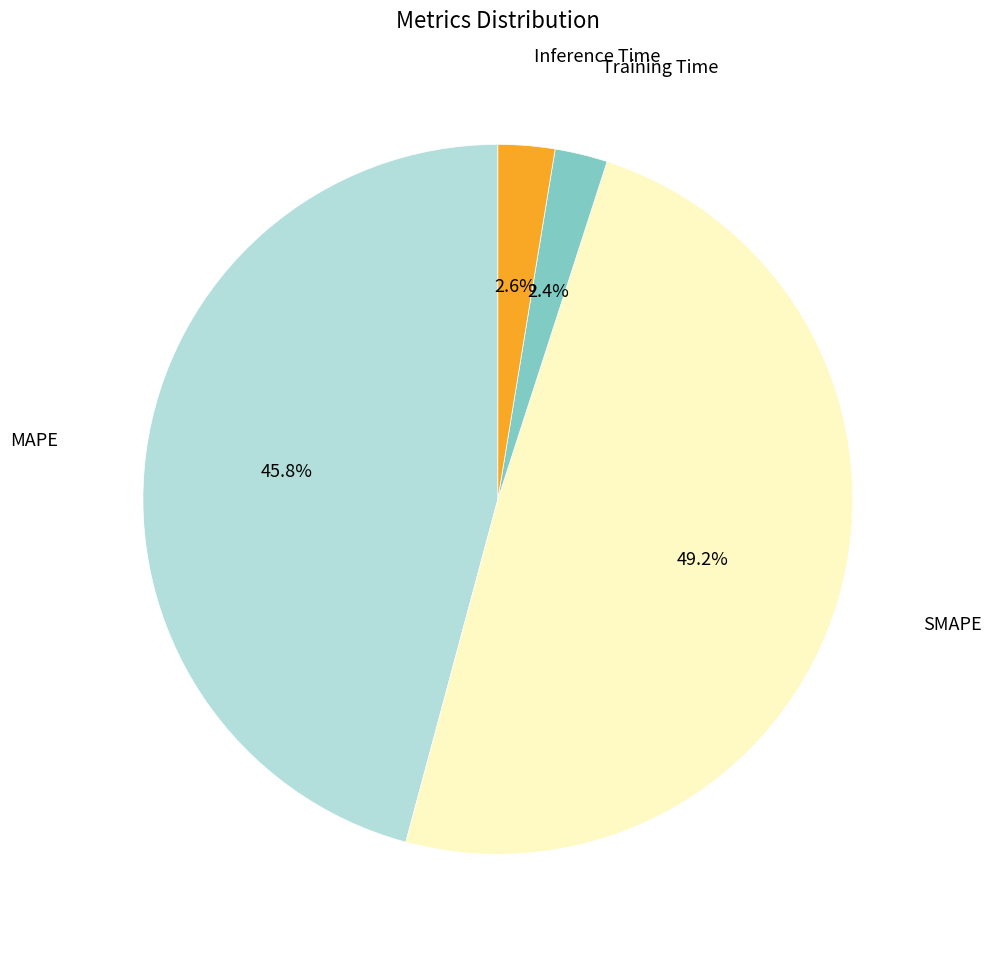

How many slices are in this pie chart?

4